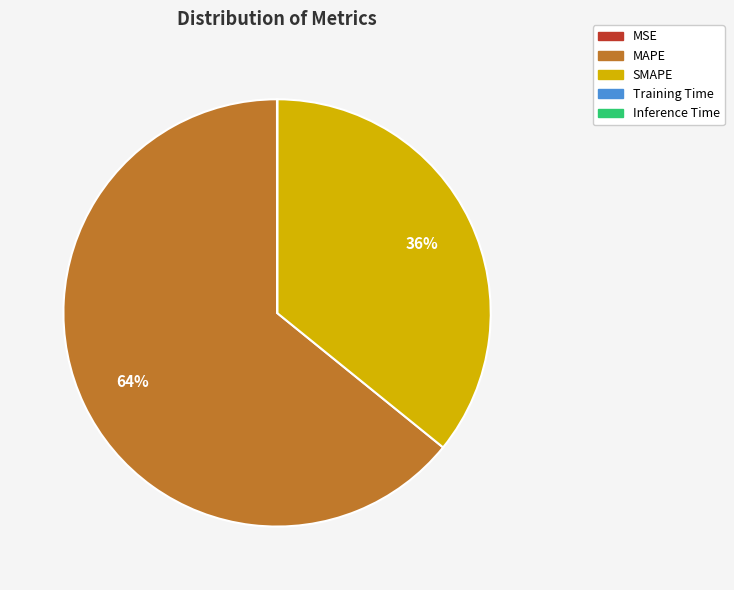

Which category has the biggest portion of the pie?

MAPE